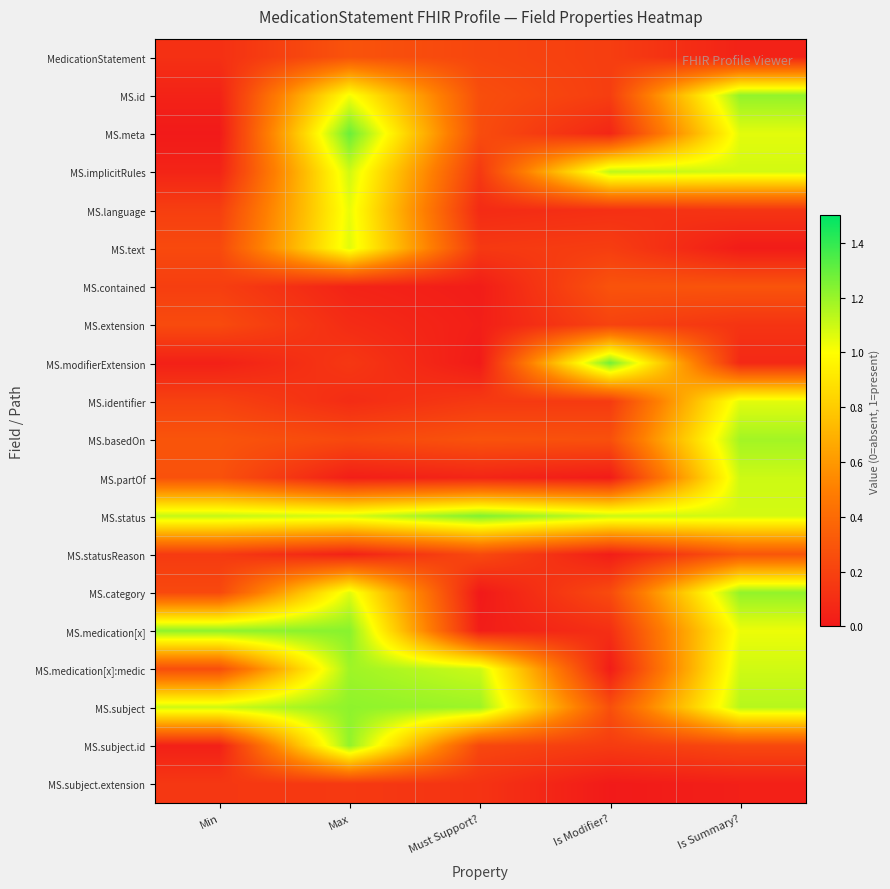

Rank the series at Is Summary? from highest to lowest value.

MS.id, MS.category, MS.basedOn, MS.subject, MS.partOf, MS.medication[x]:medic, MS.implicitRules, MS.status, MS.identifier, MS.meta, MS.medication[x], MS.statusReason, MS.contained, MS.subject.id, MS.language, MS.extension, MS.modifierExtension, MedicationStatement, MS.subject.extension, MS.text